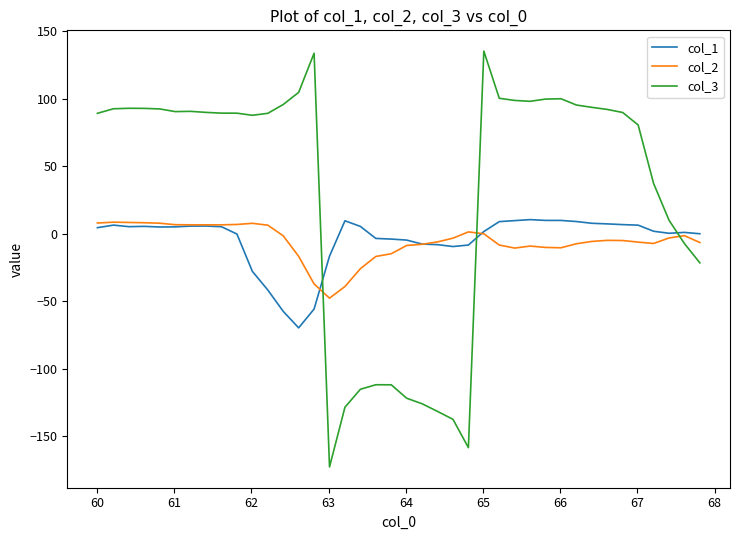

Which series has the largest total across all categories?

col_3